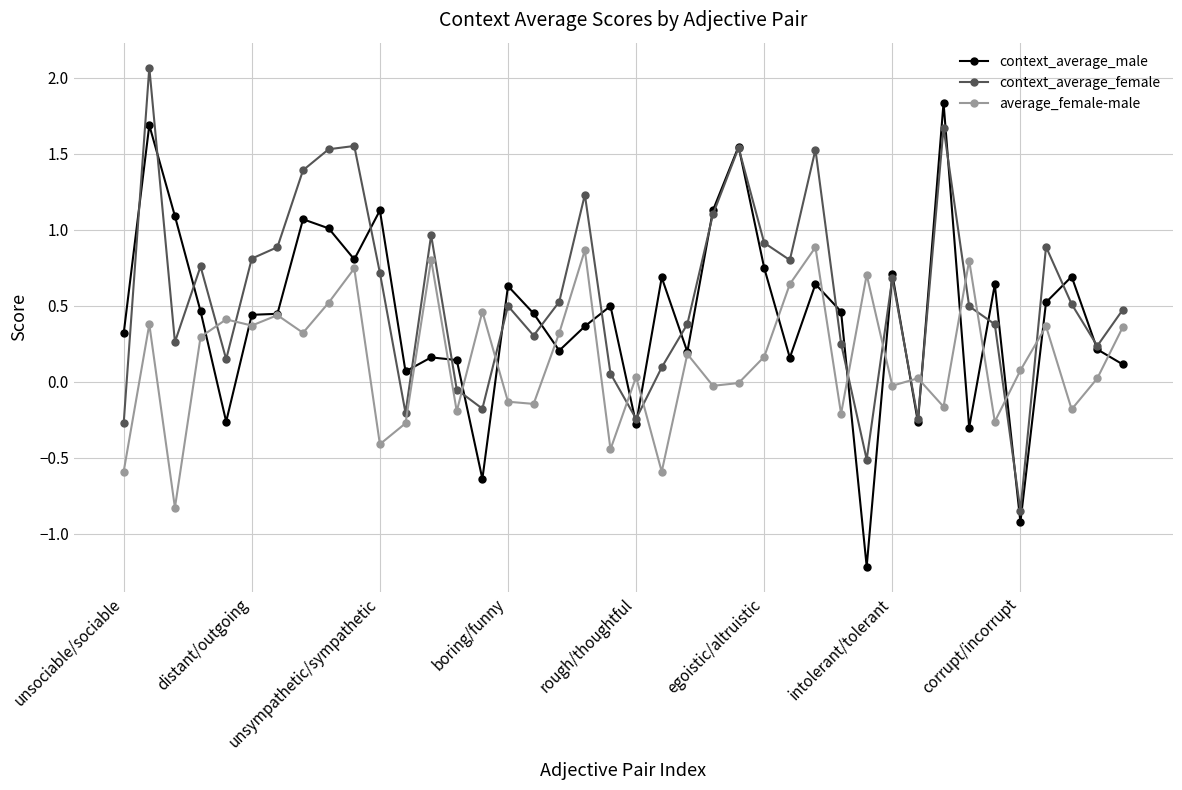

What is the greatest value displayed?

2.1